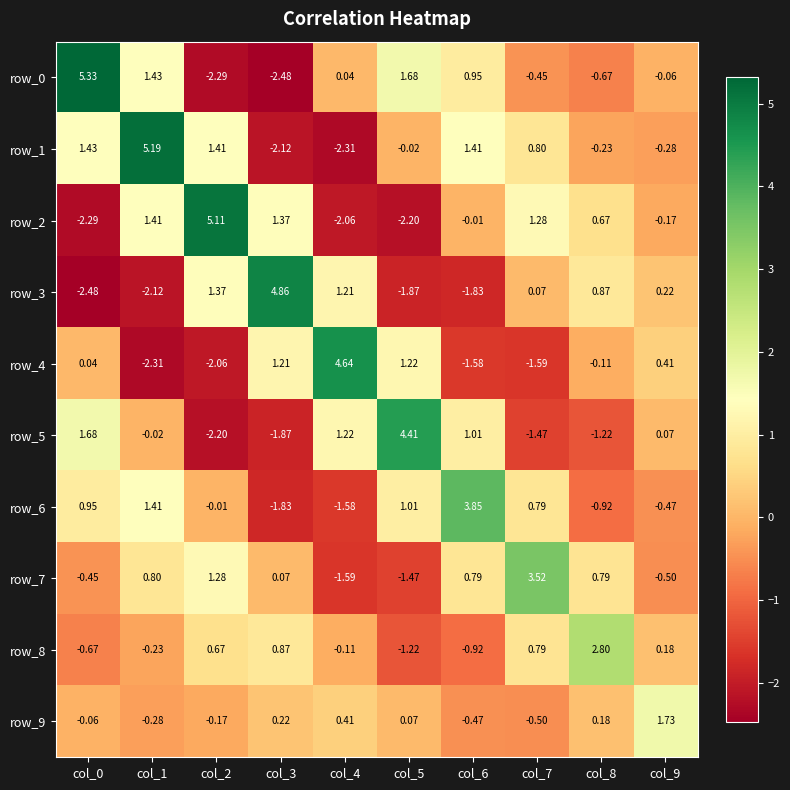

What is the difference between the highest and lowest values at col_5?

6.6